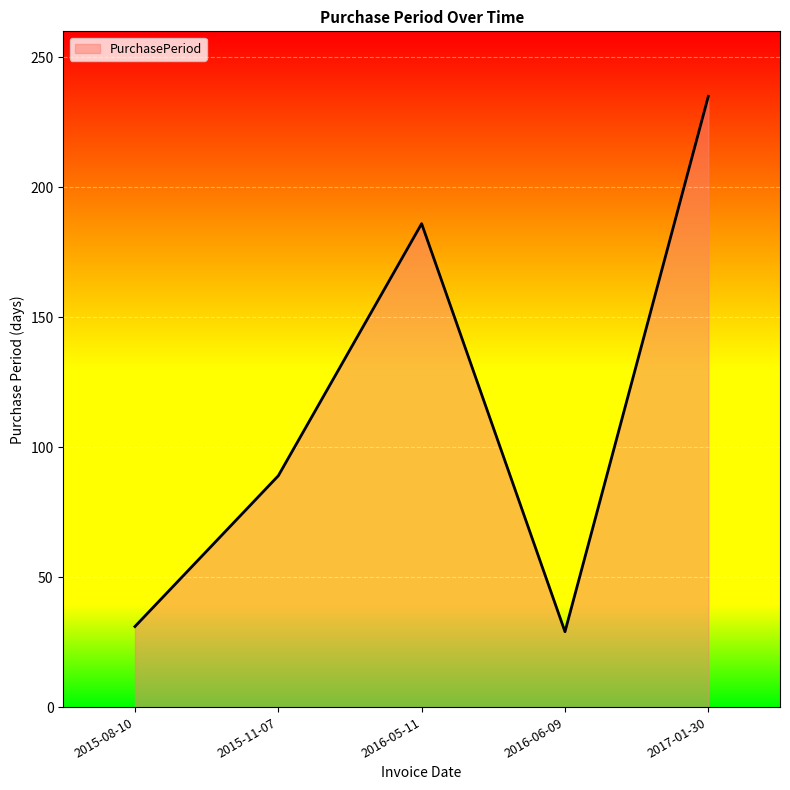

How many series are shown in this chart?

1